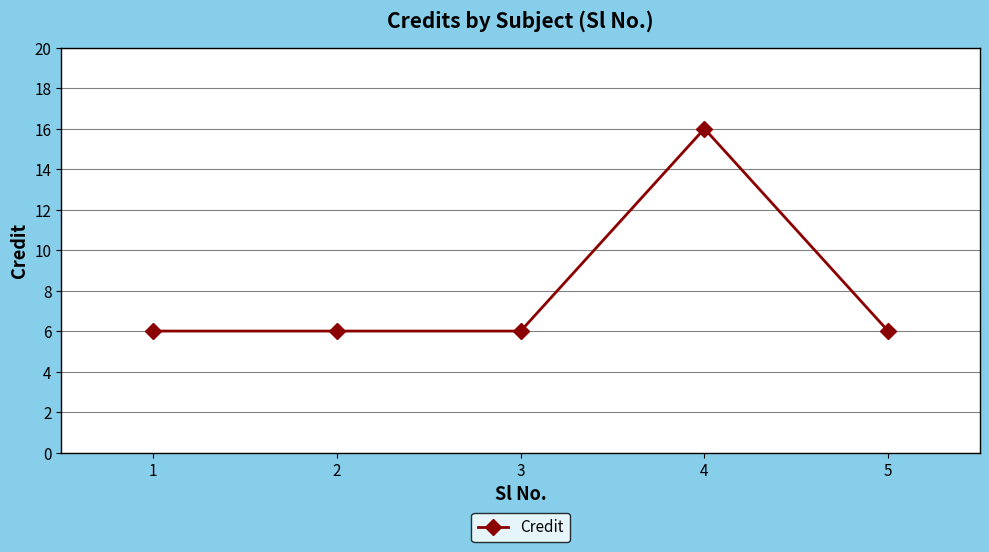

Reading right to left, extract all data points from this chart.

5=6	4=16	3=6	2=6	1=6